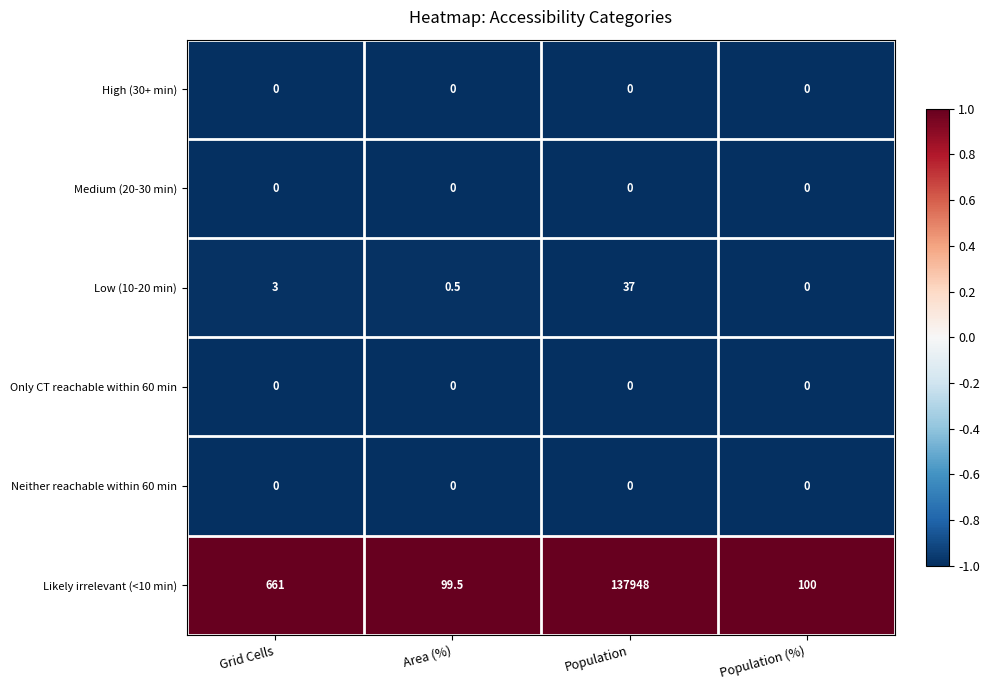

Is the value of Likely irrelevant (<10 min) at Area (%) greater than the value of Only CT reachable within 60 min at Grid Cells?

Yes